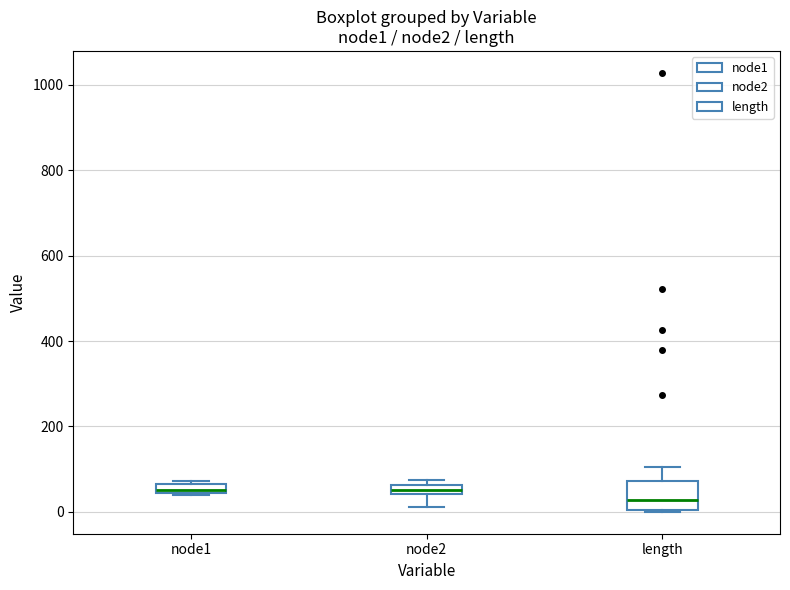

Comparing the boxes themselves (not the whiskers), which one is the tallest?

length